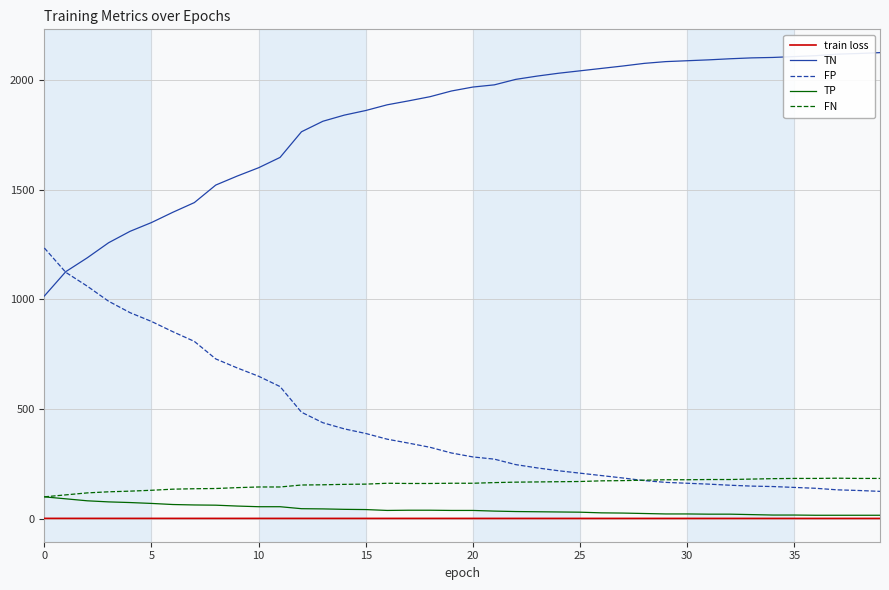

What is the greatest value displayed?

2125.0